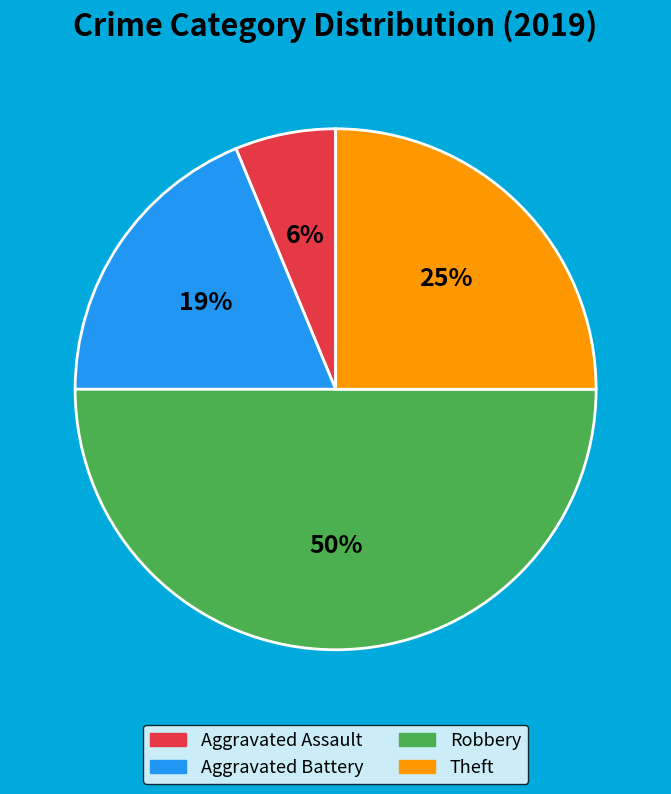

Do Aggravated Assault and Theft together represent more than half of the pie?

No